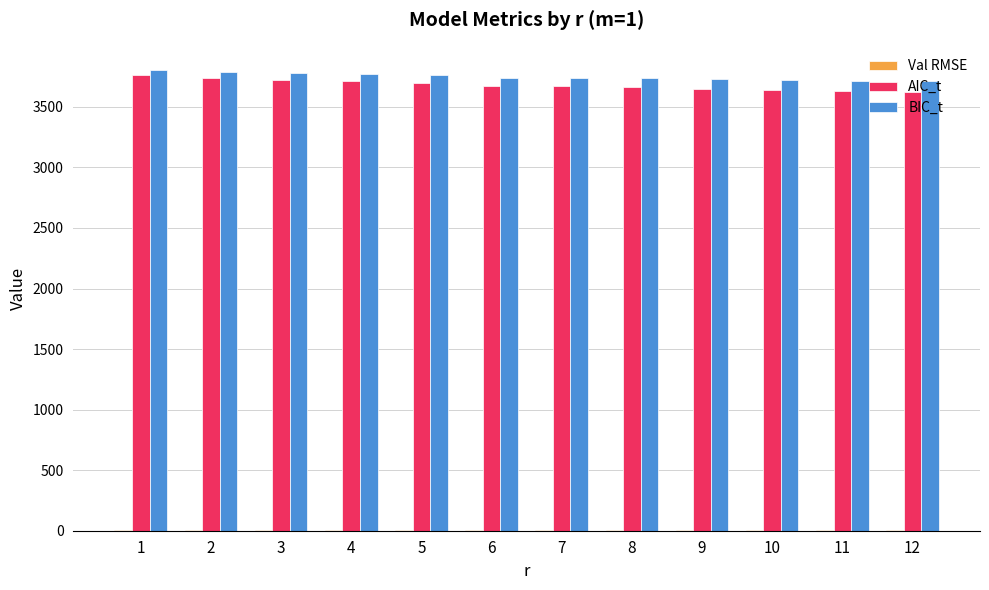

What is the sum of all AIC_t values?

44167.5